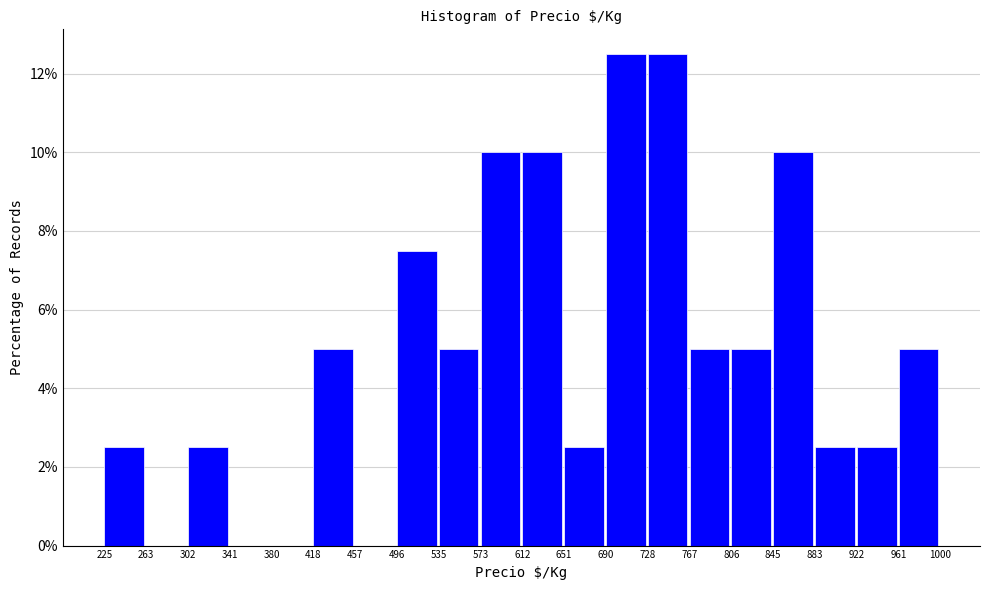

What is the height of the bar covering 845 to 883 on the x-axis? The values are not printed on the chart, so give them approximately, as read against the axis.

10.0